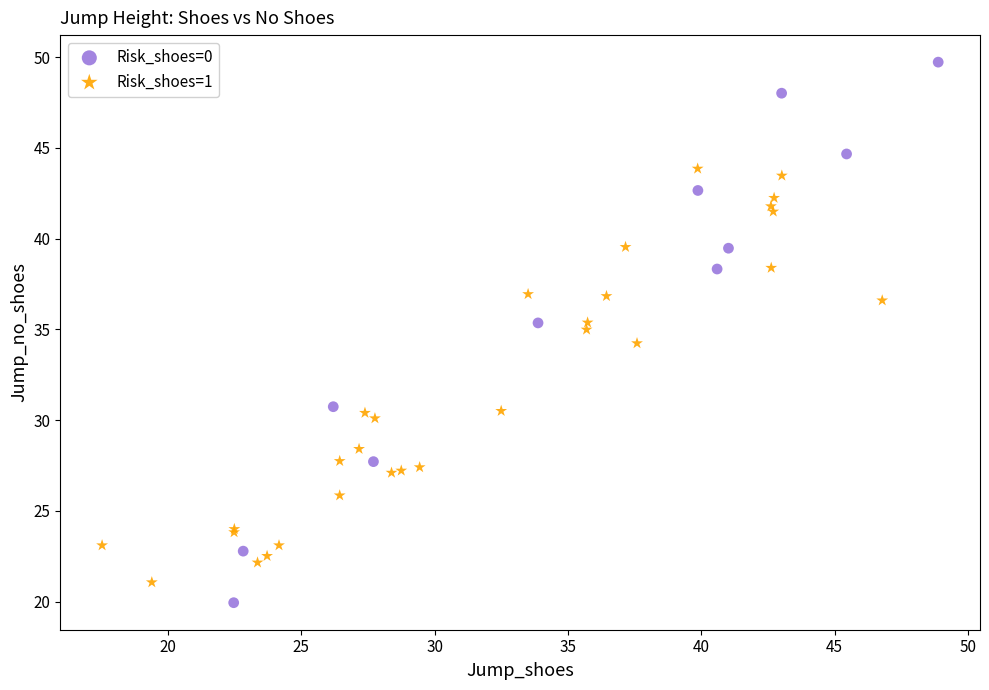

Which series contains the highest Y value?

Risk_shoes=0